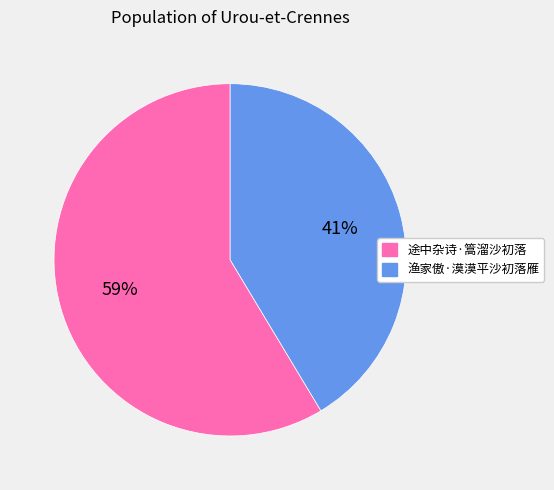

Rank the categories by value from highest to lowest.

途中杂诗·篙溜沙初落, 渔家傲·漠漠平沙初落雁